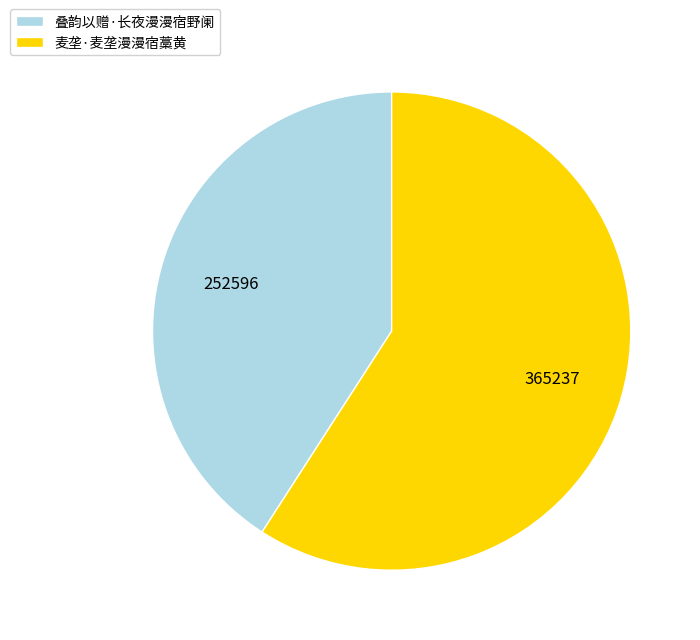

The 叠韵以赠·长夜漫漫宿野阑 slice represents 41% of the pie. True or false?

True